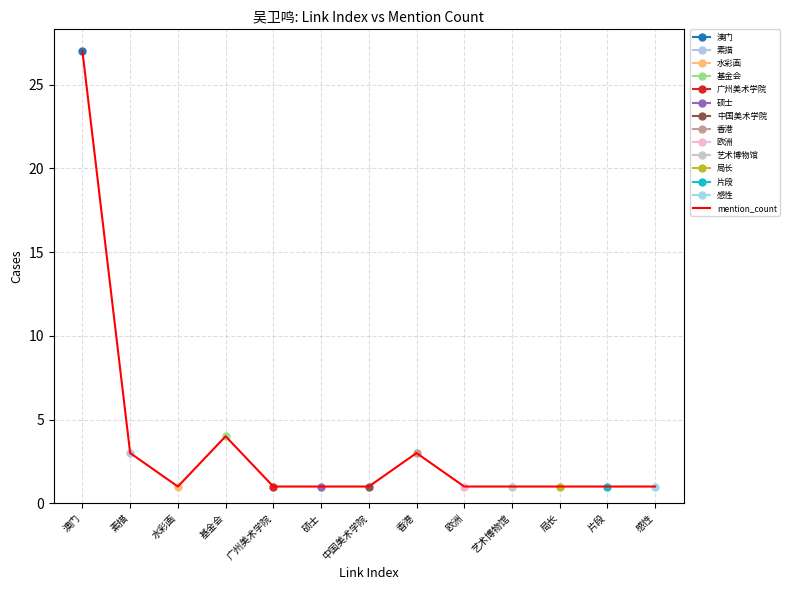

Reading left to right, extract all data points from this chart.

27	3	1	4	1	1	1	3	1	1	1	1	1